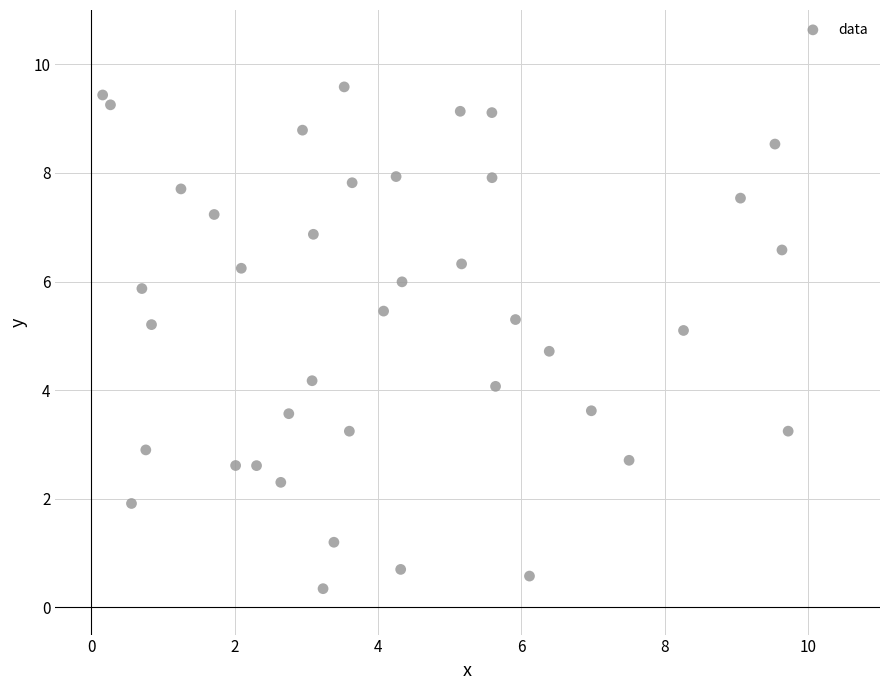

What is the range of X values (max minus min)?

9.6